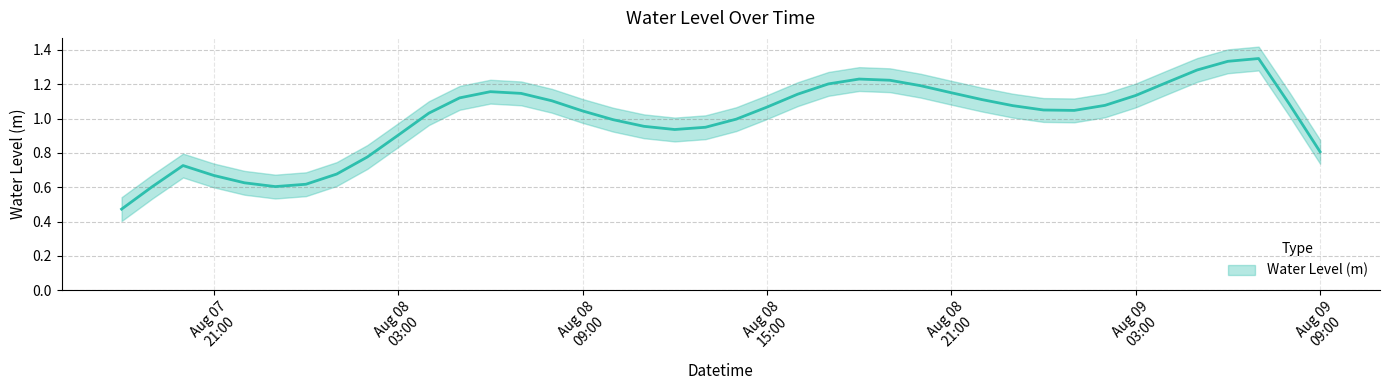

How many lines are shown in the chart?

1